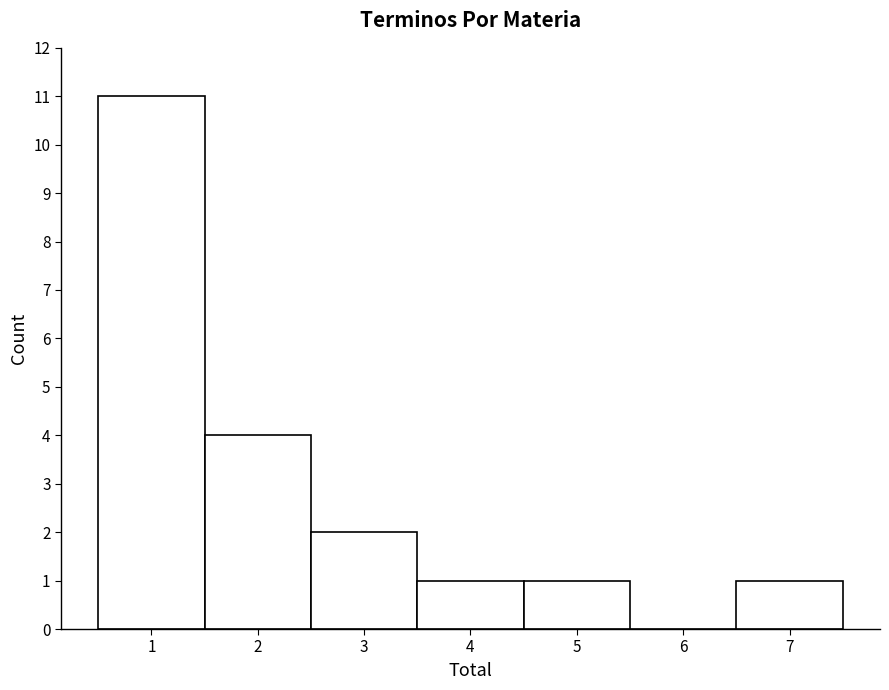

How tall is the bar that spans 3.5 to 4.5 on the x-axis? The values are not printed on the chart, so give them approximately, as read against the axis.

1